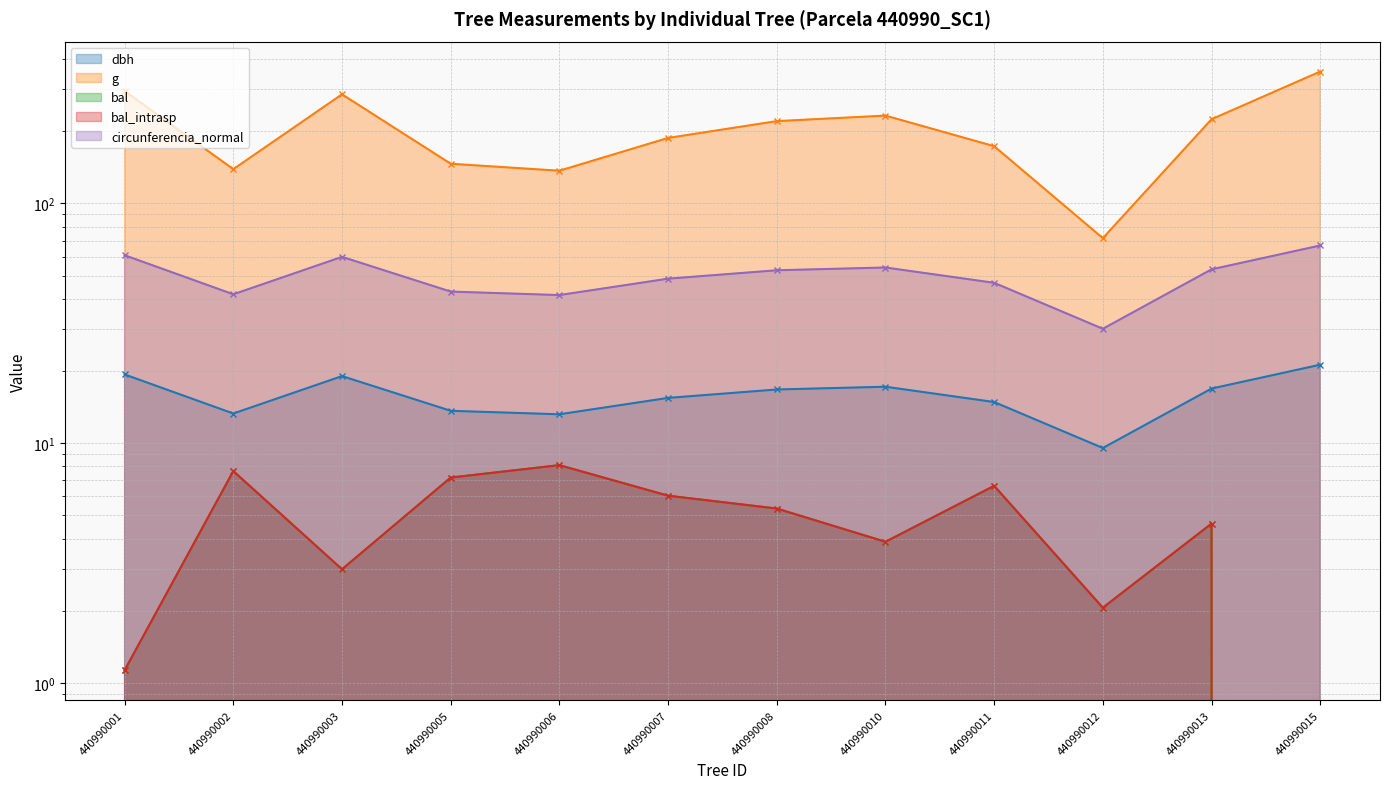

How many lines are shown in the chart?

5